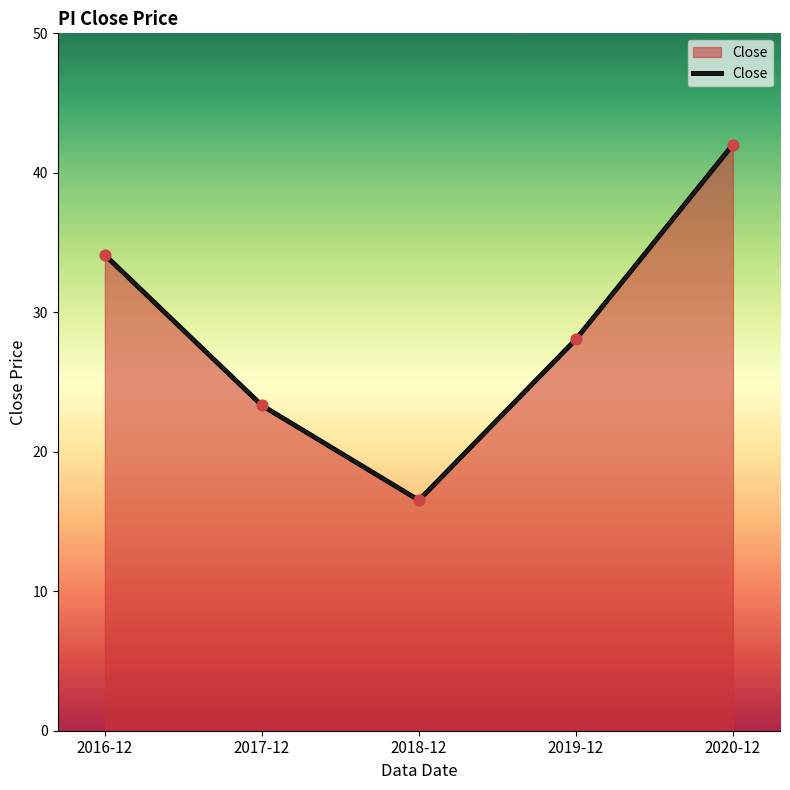

Which has a higher value, 2017-12 or 2016-12?

2016-12